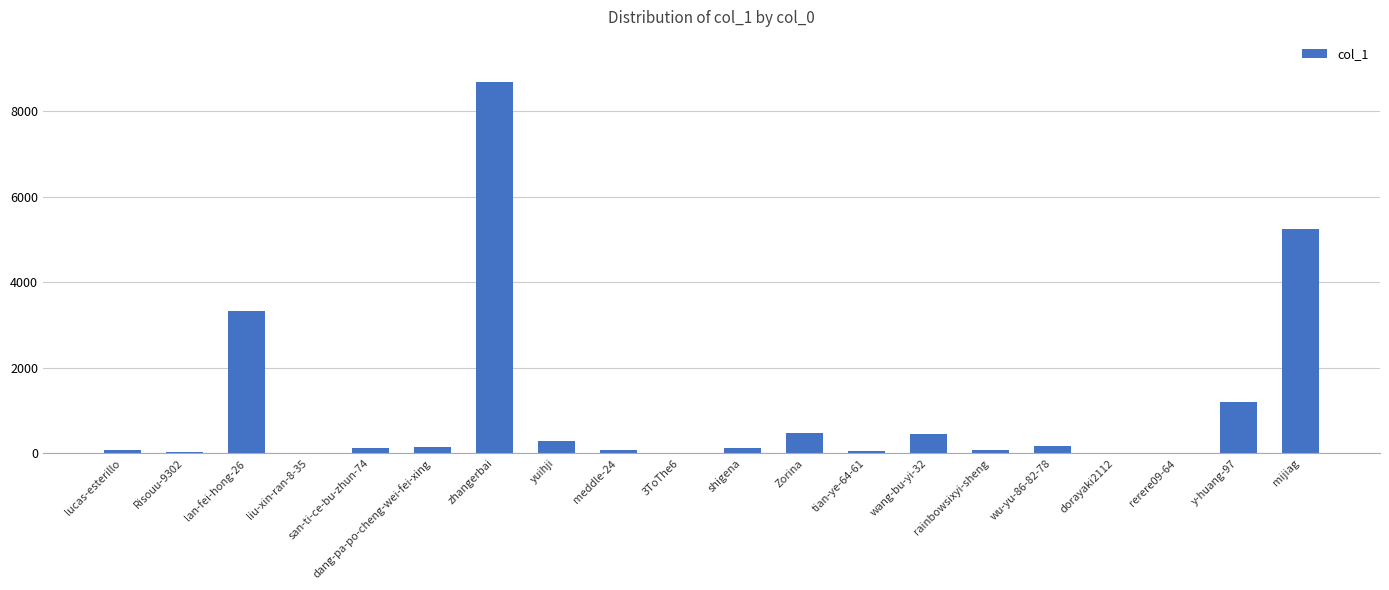

Between Zorina and mijiag, which is larger?

mijiag